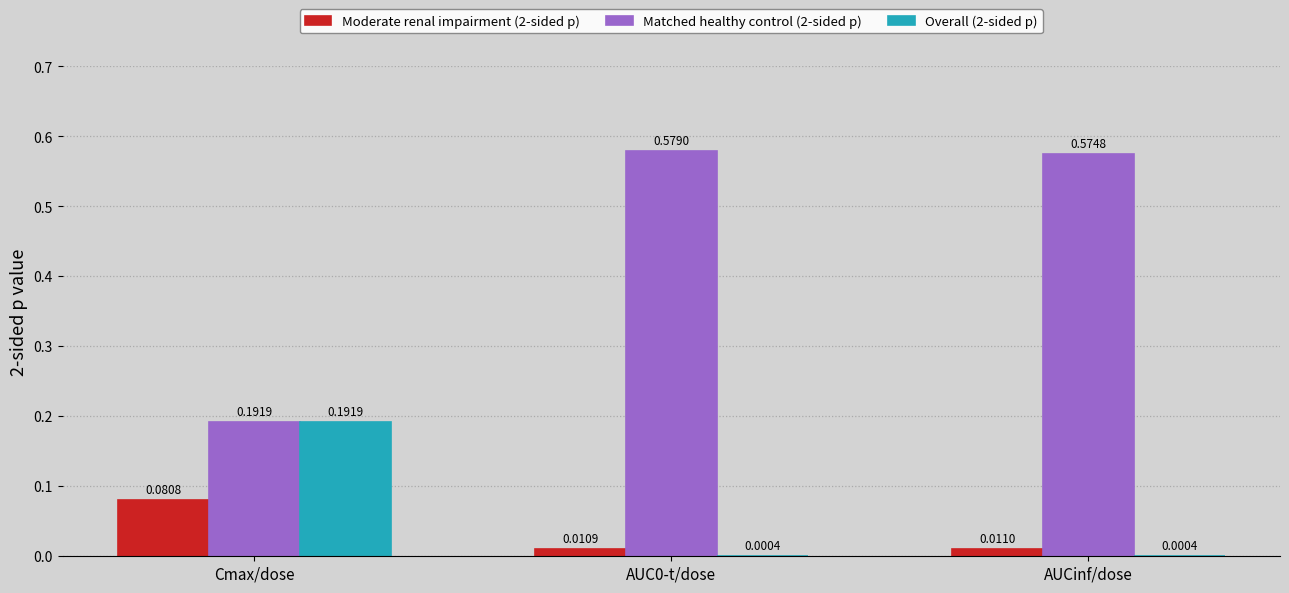

At which label does Moderate renal impairment (2-sided p) reach its peak?

Cmax/dose